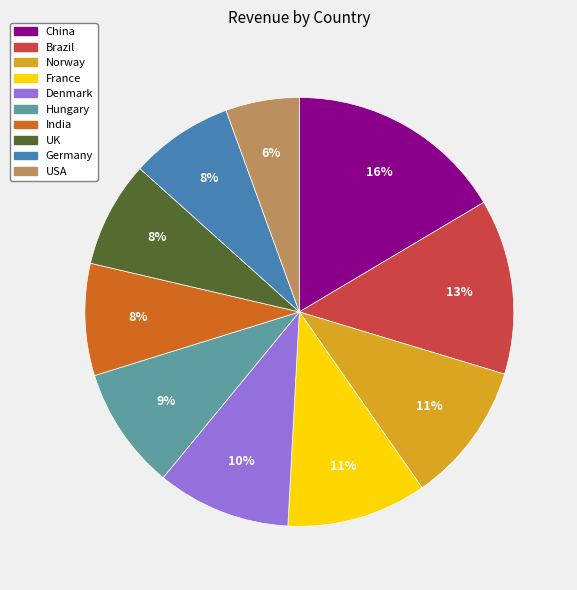

Which slice is the smallest?

USA